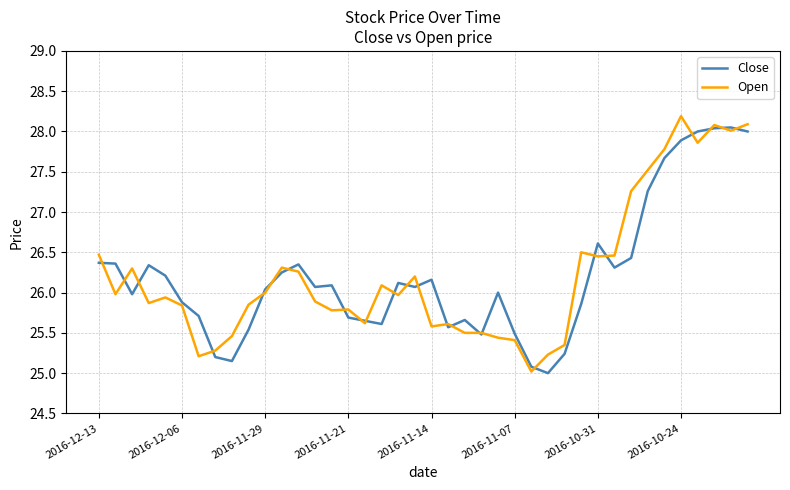

What is the highest value of the Open series?

28.2